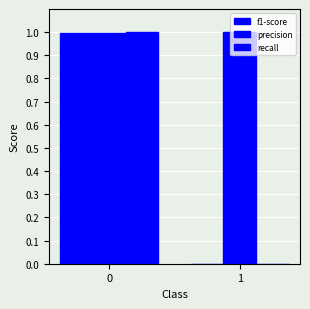

How many data points in f1-score are above 0?

1